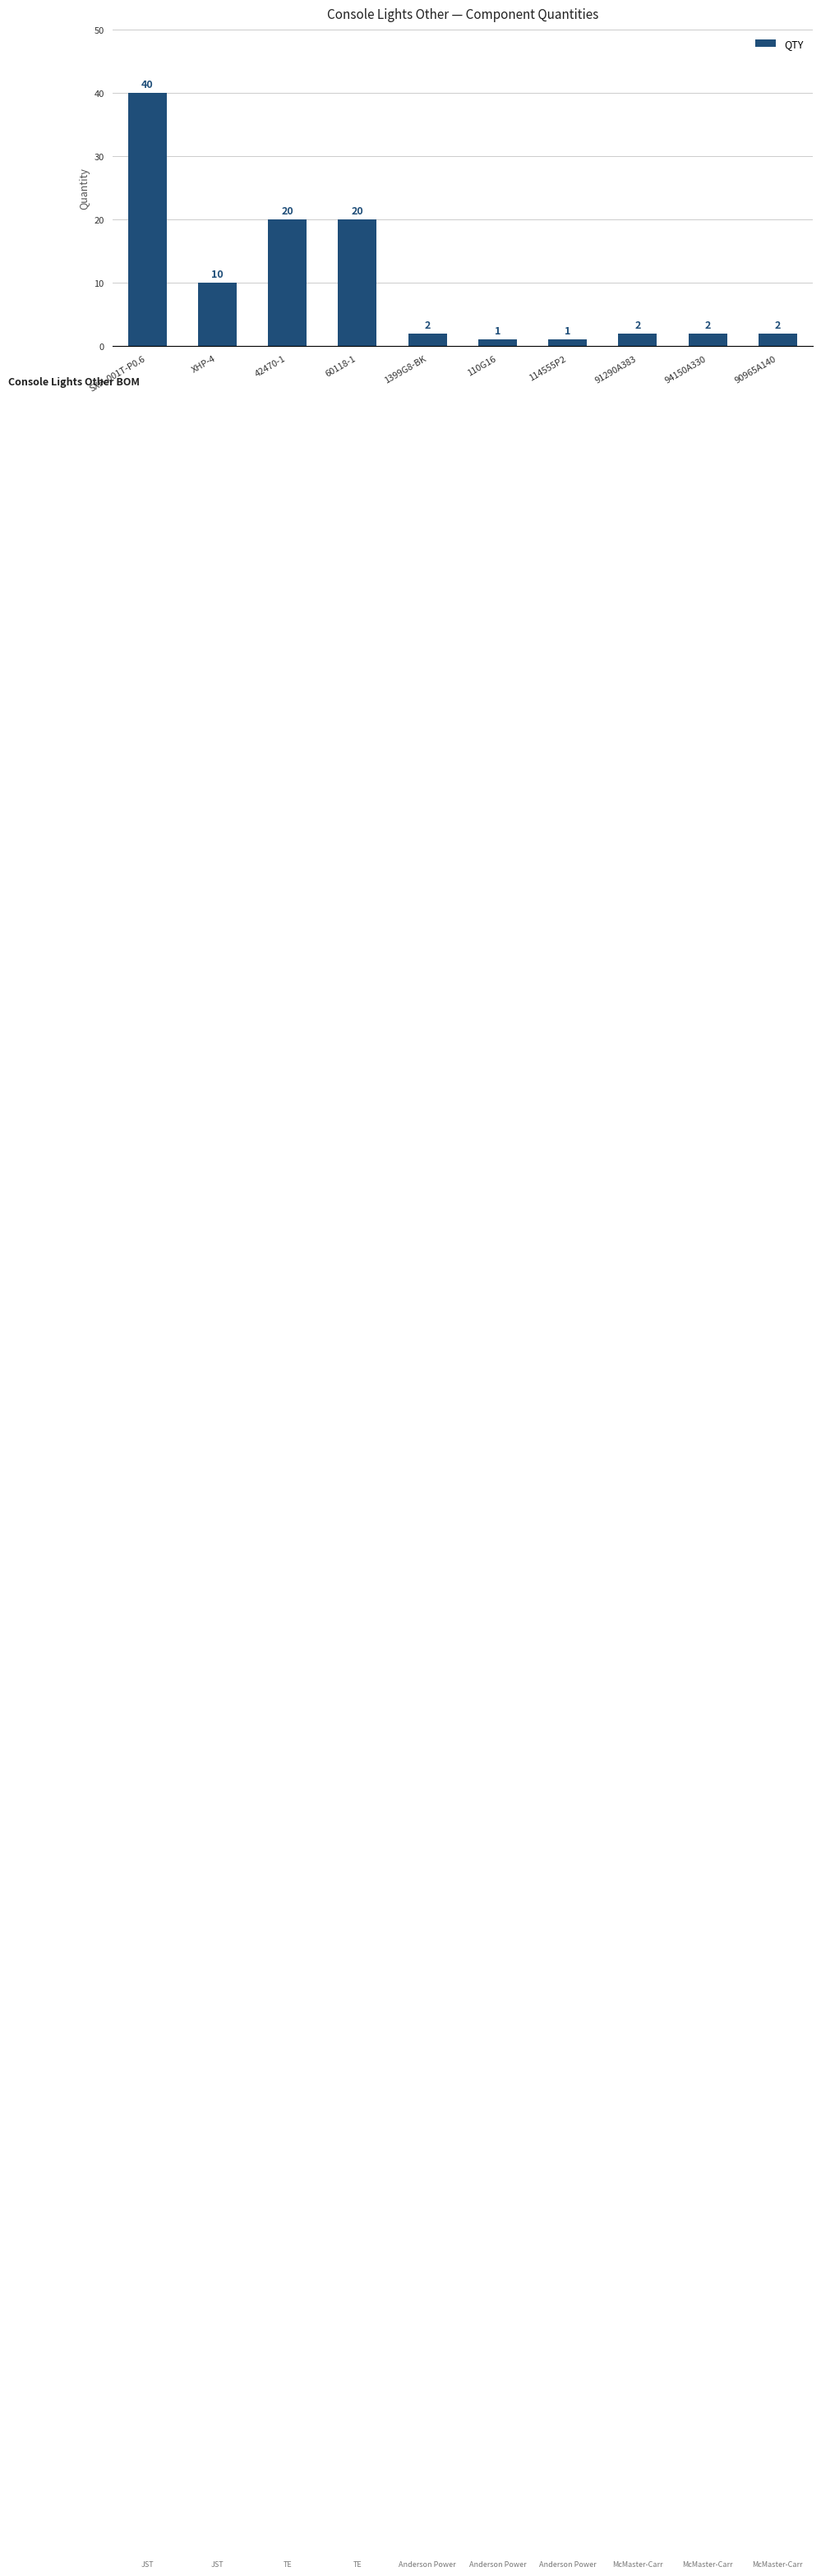

True or false: the data shows 2 at 90965A140.

True